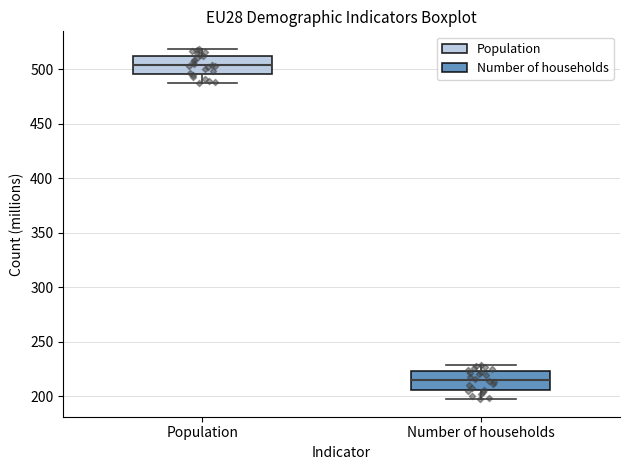

Reading left to right, read every box against the y-axis: the position of its median line, the range the box covers, and the ends of its whiskers. The values are not printed on the chart, so give them approximately, as read against the axis.

Population: median 505, box 495 to 510, whiskers 485 to 520
Number of households: median 215, box 205 to 225, whiskers 195 to 230